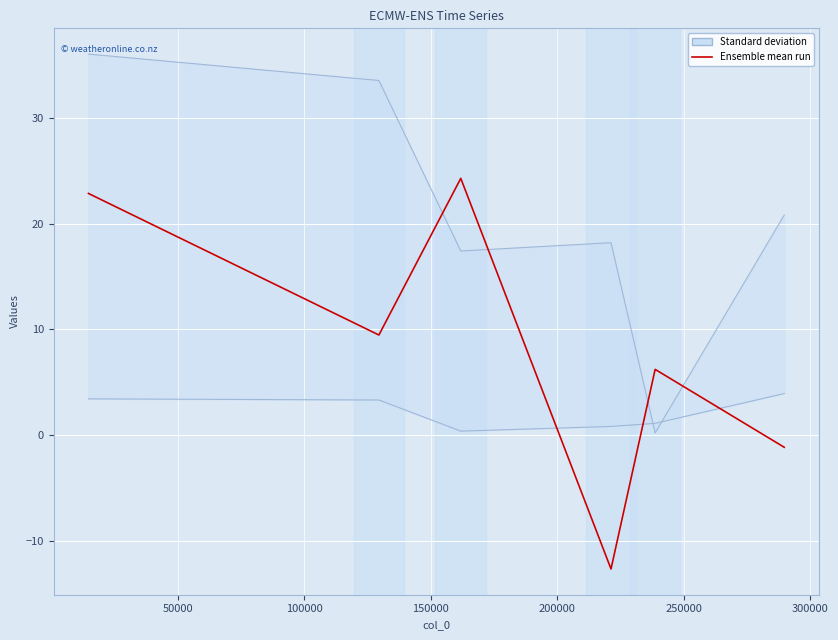

What is the maximum value shown in the chart?

24.3